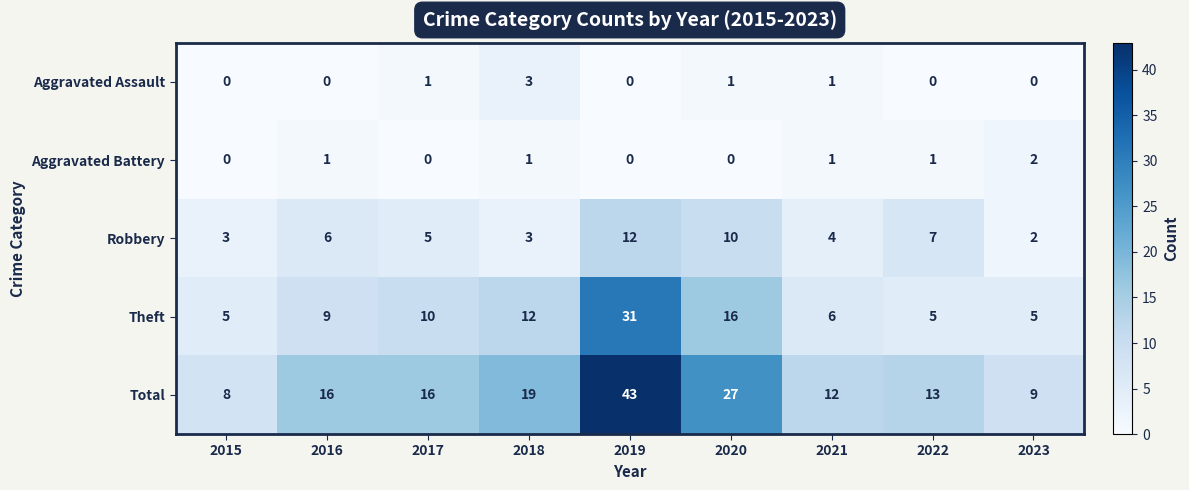

What is the average value of the Total series?

18